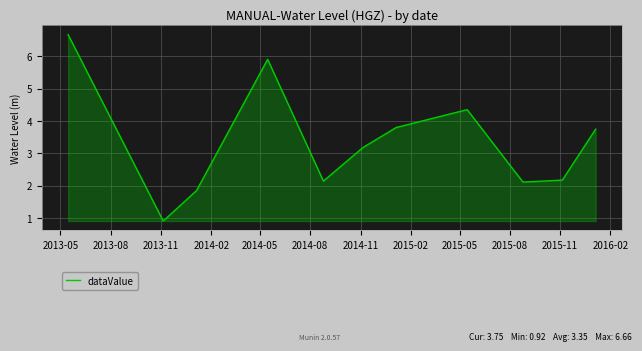

What is the difference between the maximum and minimum values?

5.7